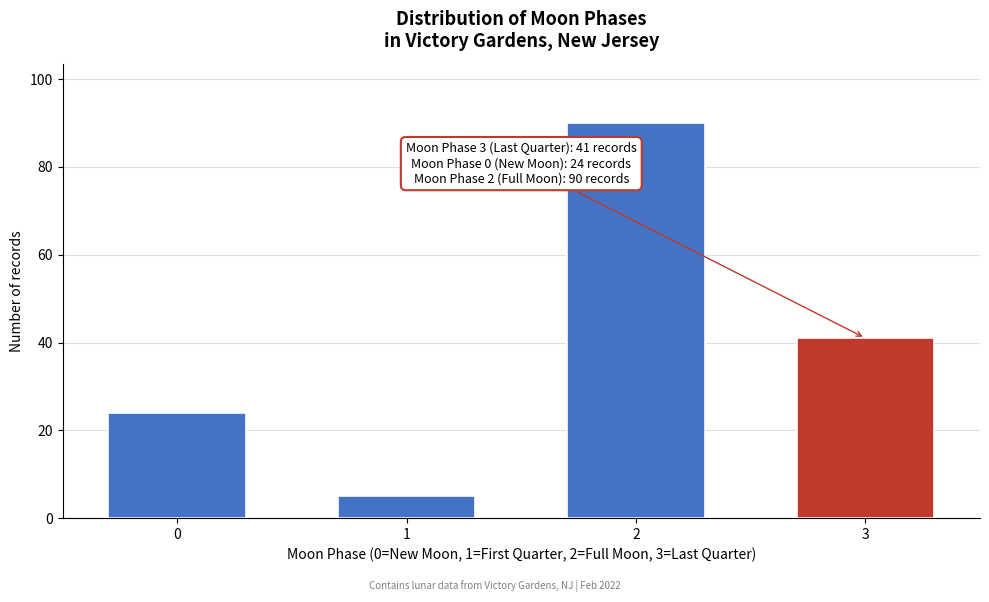

Reading left to right, what are all the values shown in this chart?

24	5	90	41